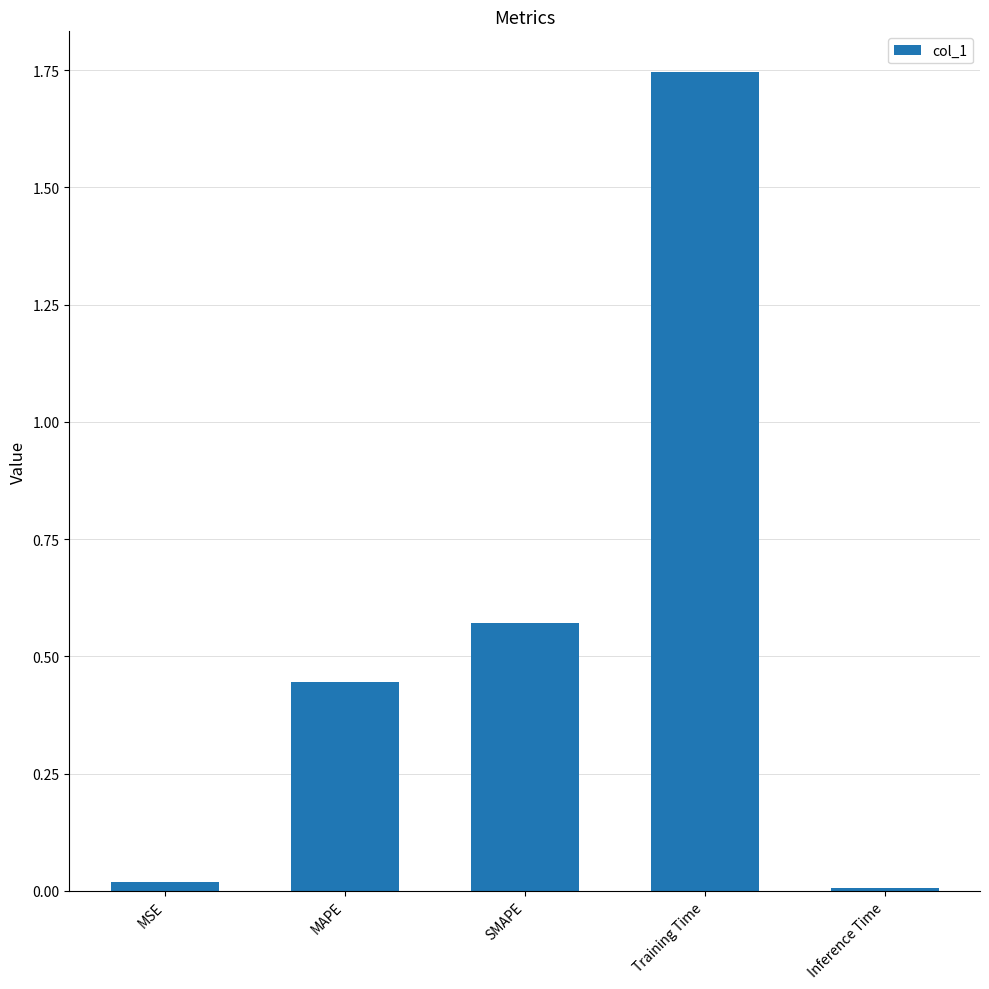

What is the label of the 5th bar from the right?

MSE